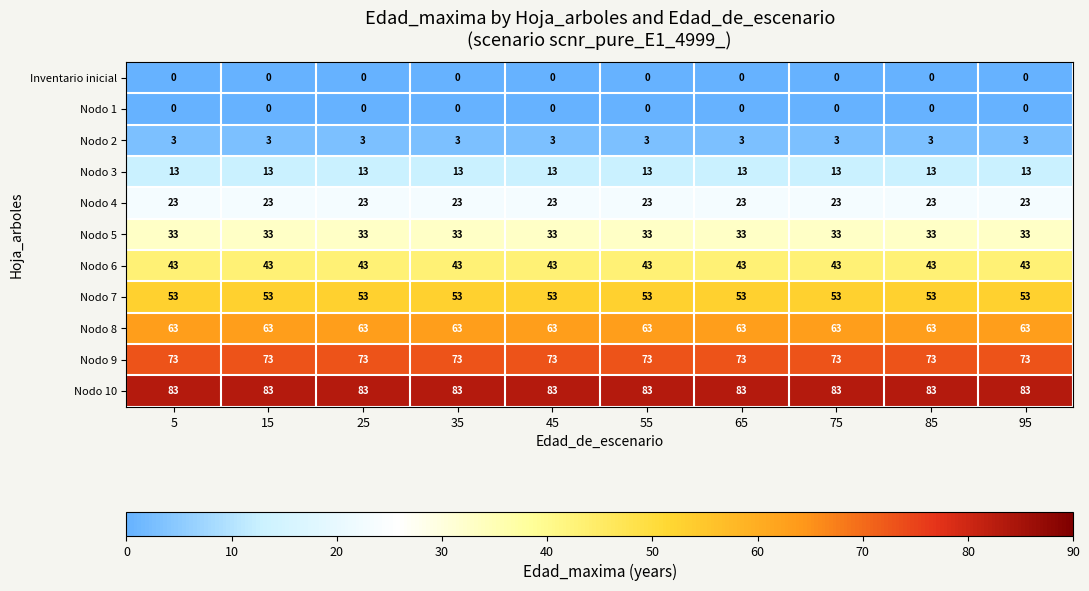

True or false: Nodo 3 has a value of 23 at 35.

False